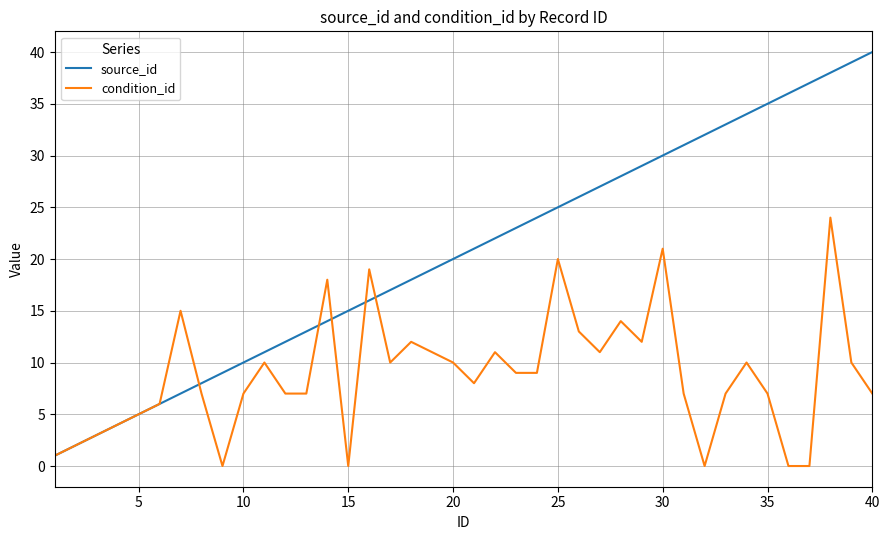

What is the maximum value for condition_id?

24